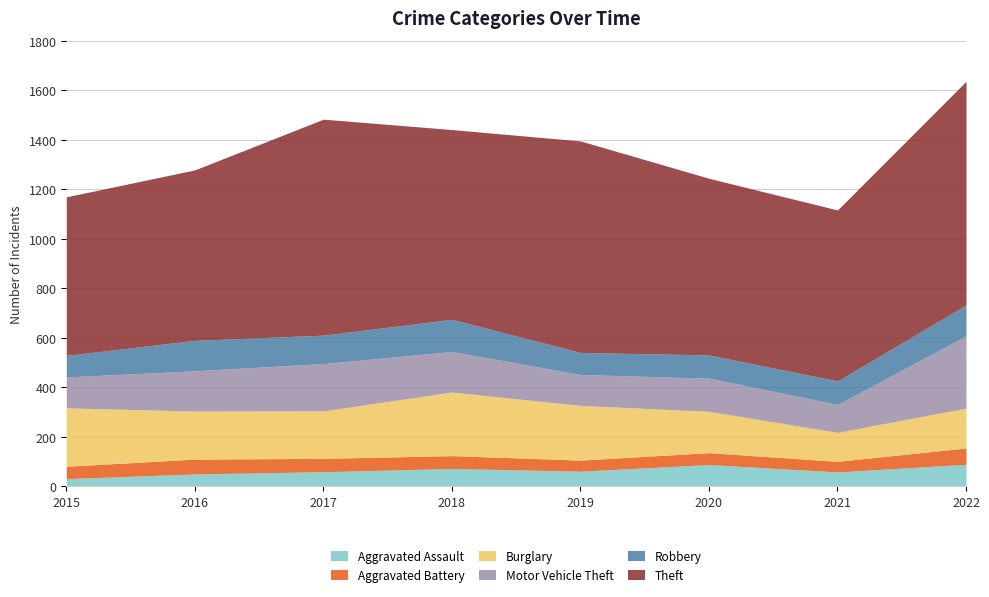

Rank the series by their maximum value, from highest to lowest.

Theft, Motor Vehicle Theft, Burglary, Robbery, Aggravated Assault, Aggravated Battery